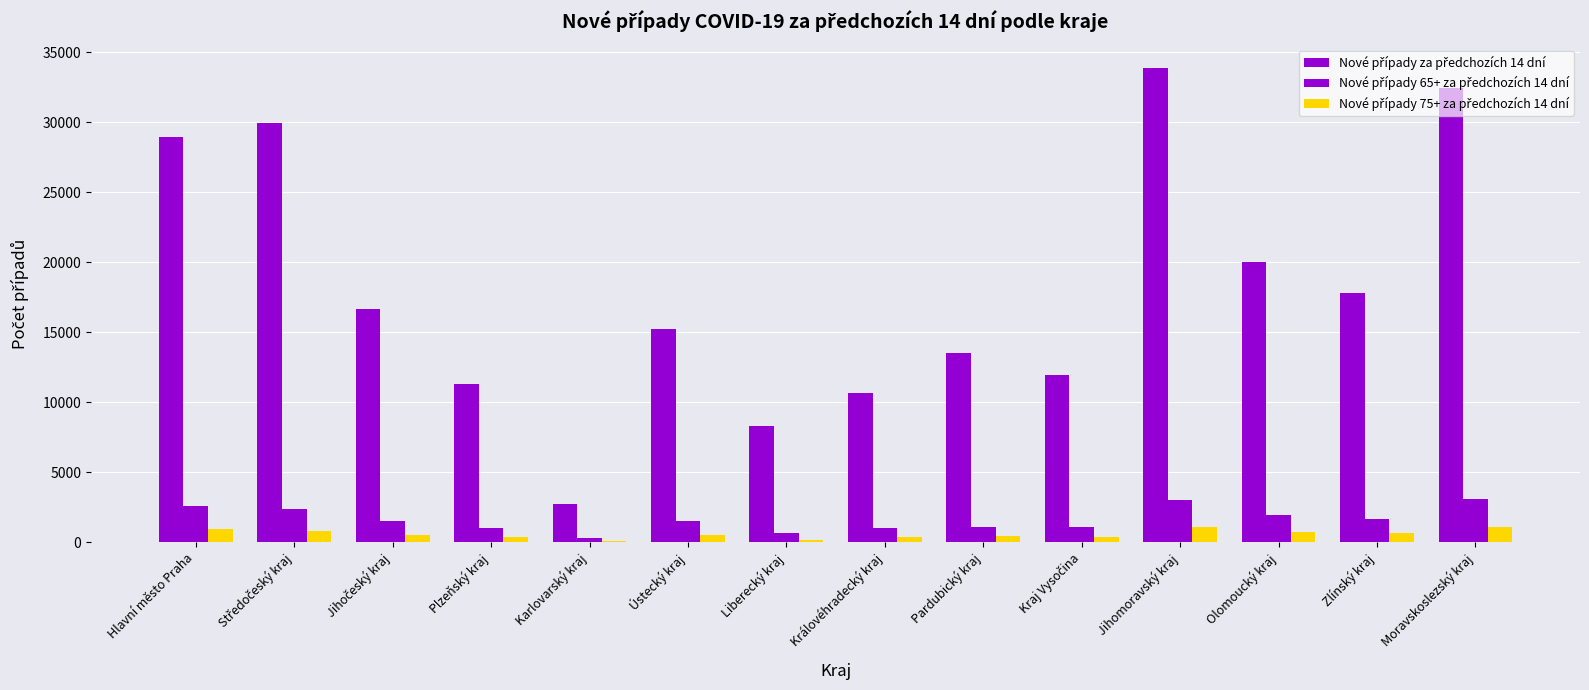

Rank the series at Moravskoslezský kraj from lowest to highest value.

Nové případy 75+ za předchozích 14 dní, Nové případy 65+ za předchozích 14 dní, Nové případy za předchozích 14 dní